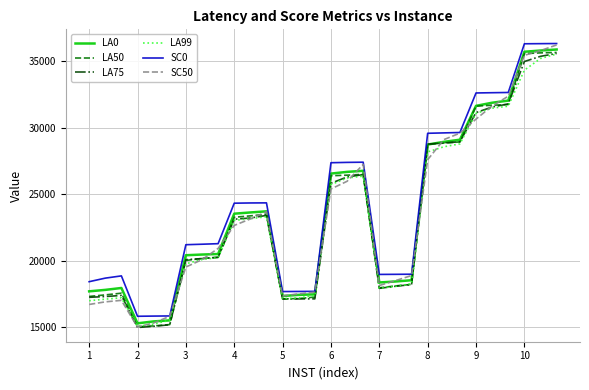

What is the smallest value displayed?

14992.0